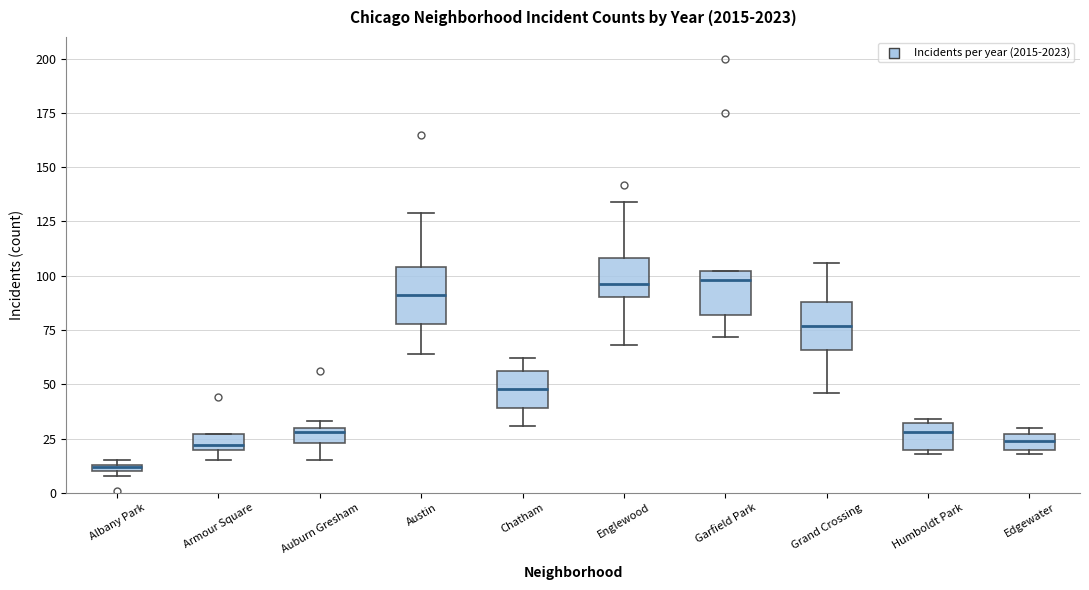

Where does the lower whisker of the box for Auburn Gresham end on the y-axis? The values are not printed on the chart, so give them approximately, as read against the axis.

15